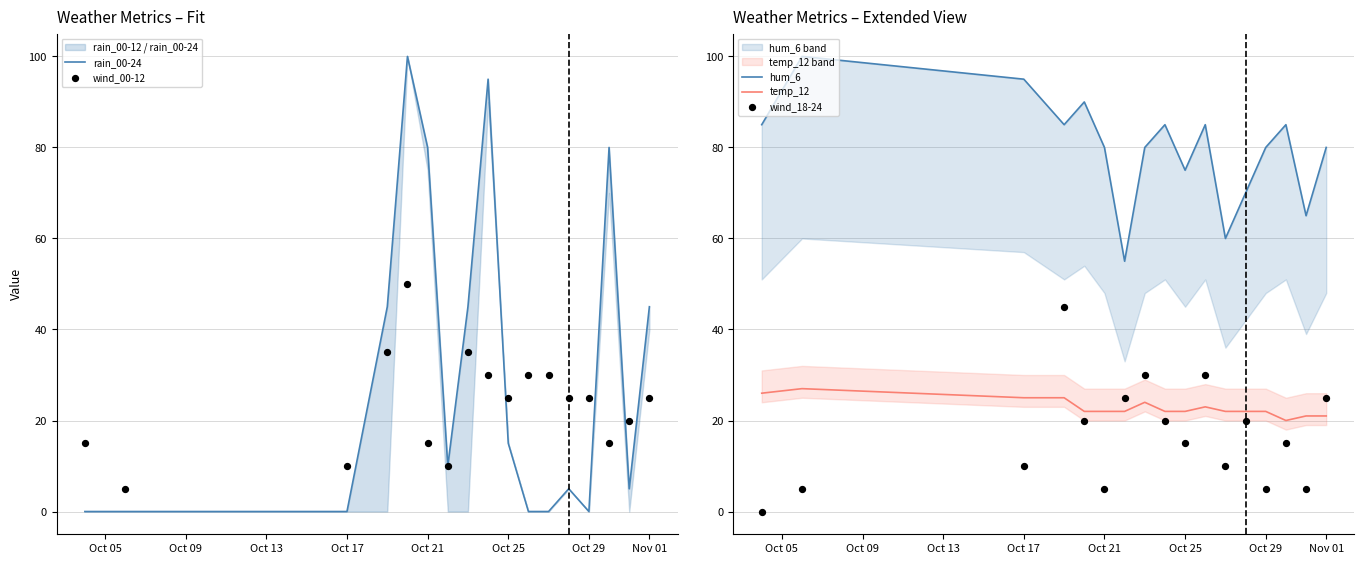

Which series has the widest spread of Y values?

rain_00-24